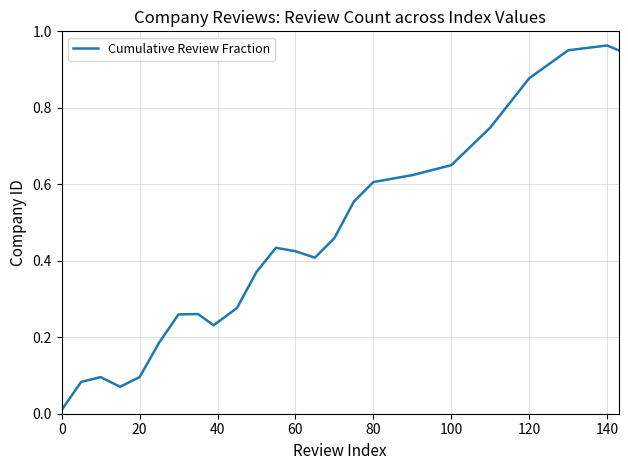

Does the chart have visible grid lines?

Yes